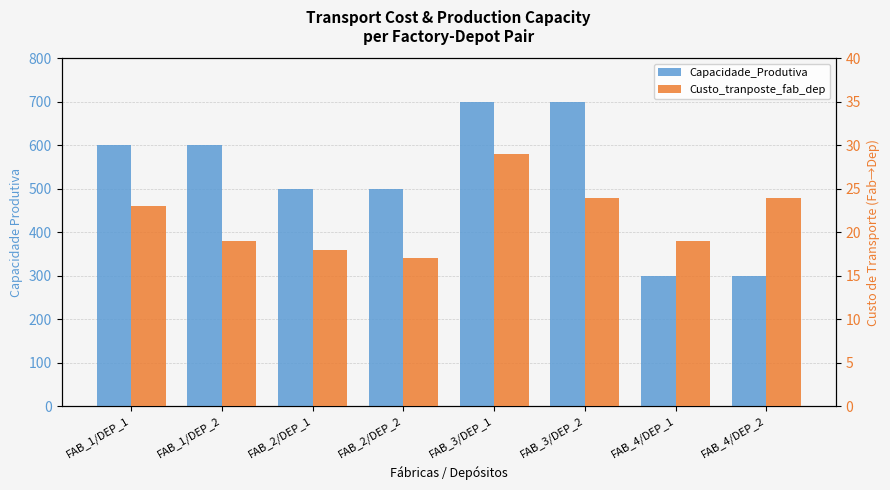

What position from the left is FAB_1/DEP_1?

1